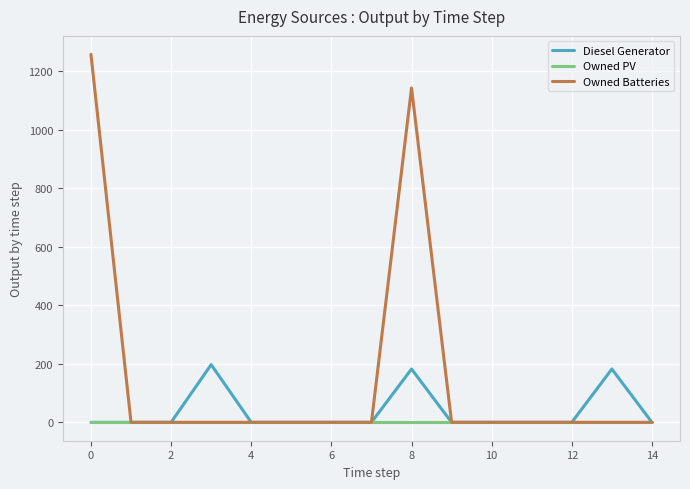

What is the highest value of the Diesel Generator series?

197